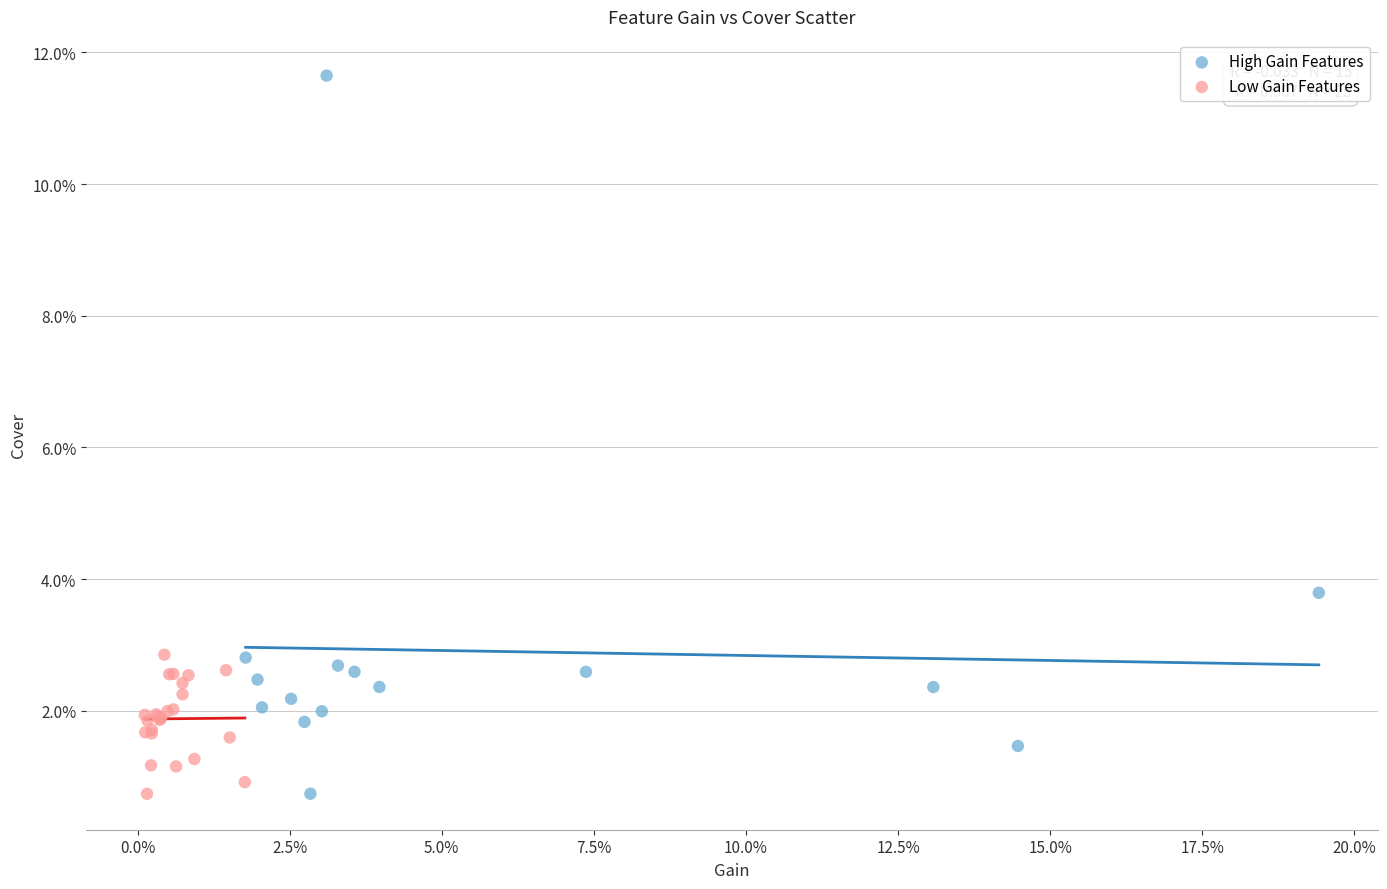

What are all the series names shown in the legend?

High Gain Features, Low Gain Features